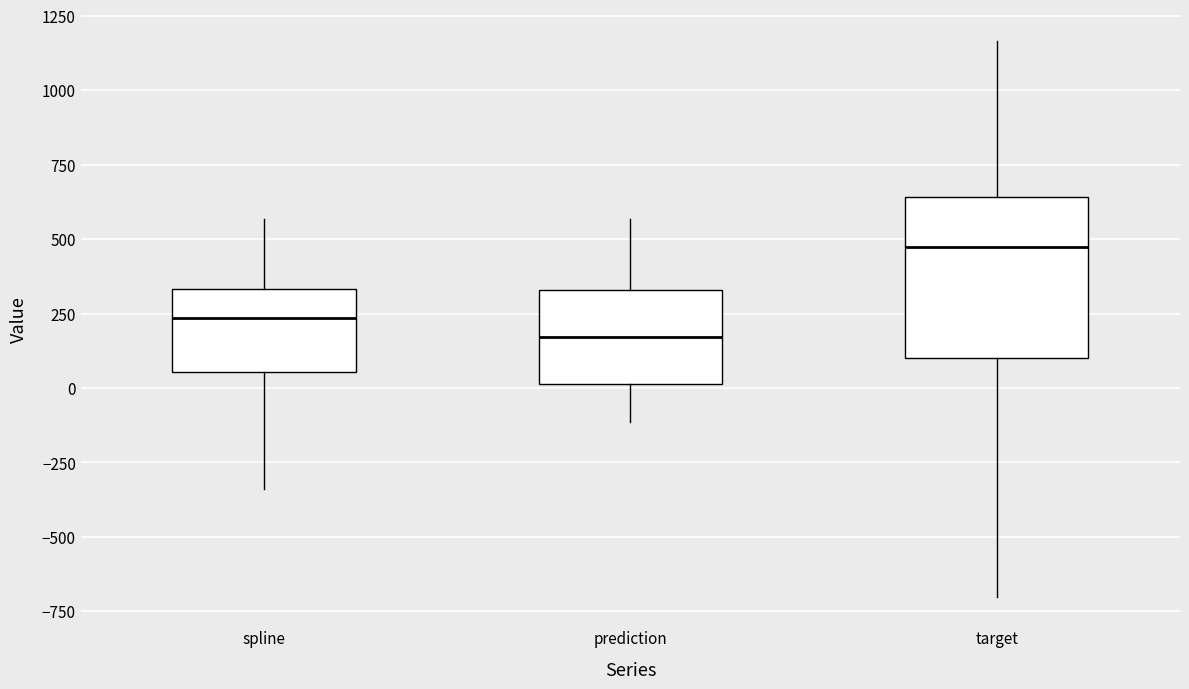

Reading left to right, transcribe this box plot: for each box, give where its median line is, the range the box spans, and where its two whiskers end, as read against the y-axis. The values are not printed on the chart, so give them approximately, as read against the axis.

spline: median 250, box 50 to 350, whiskers -350 to 550
prediction: median 150, box 0 to 350, whiskers -100 to 550
target: median 450, box 100 to 650, whiskers -700 to 1150